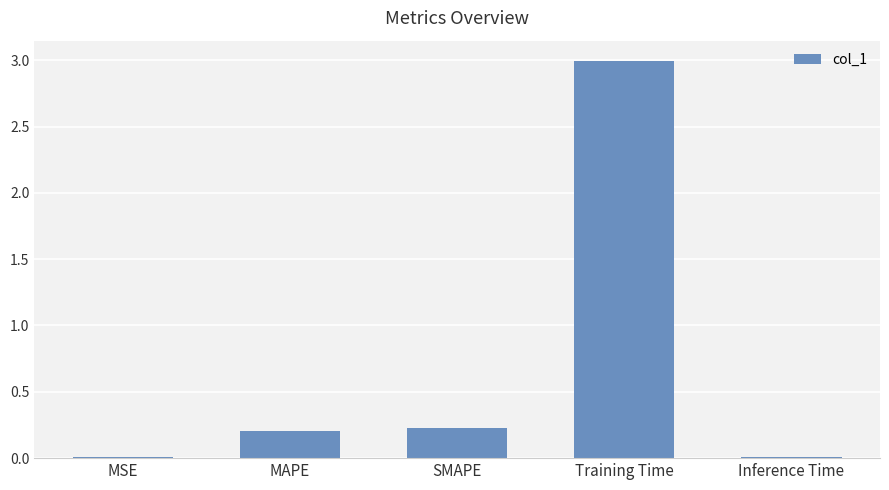

The value at MAPE is 0.3. True or false?

False